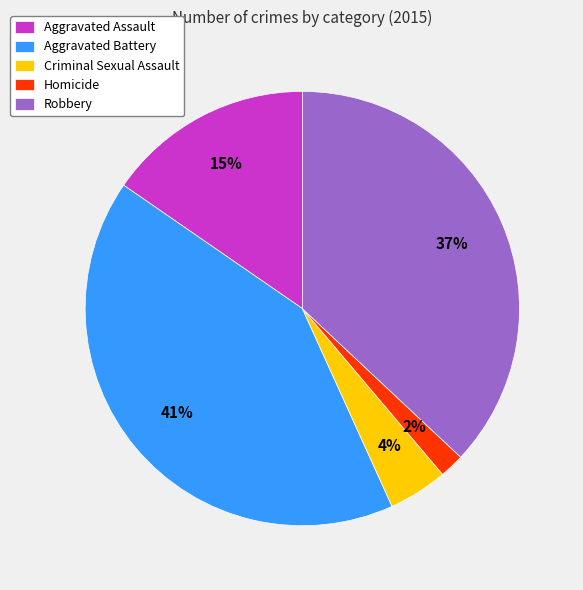

To the nearest percent, what is the difference between the Criminal Sexual Assault and Robbery slice percentages?

33%